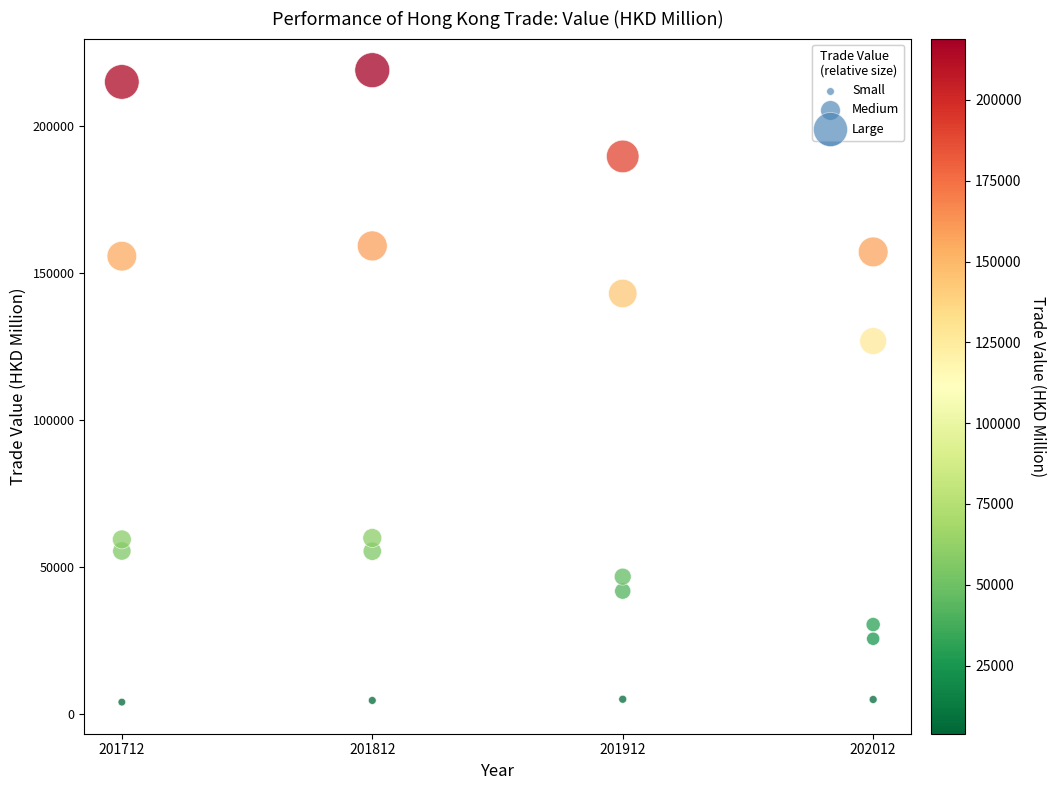

Across all data points, what is the range of X values (max minus min)?

300.0